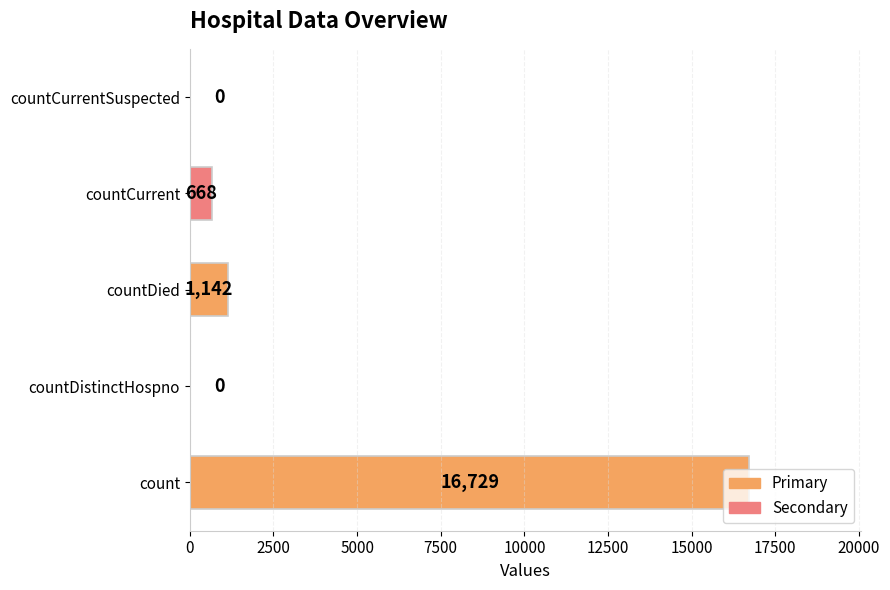

What value does the data have at count?

16729